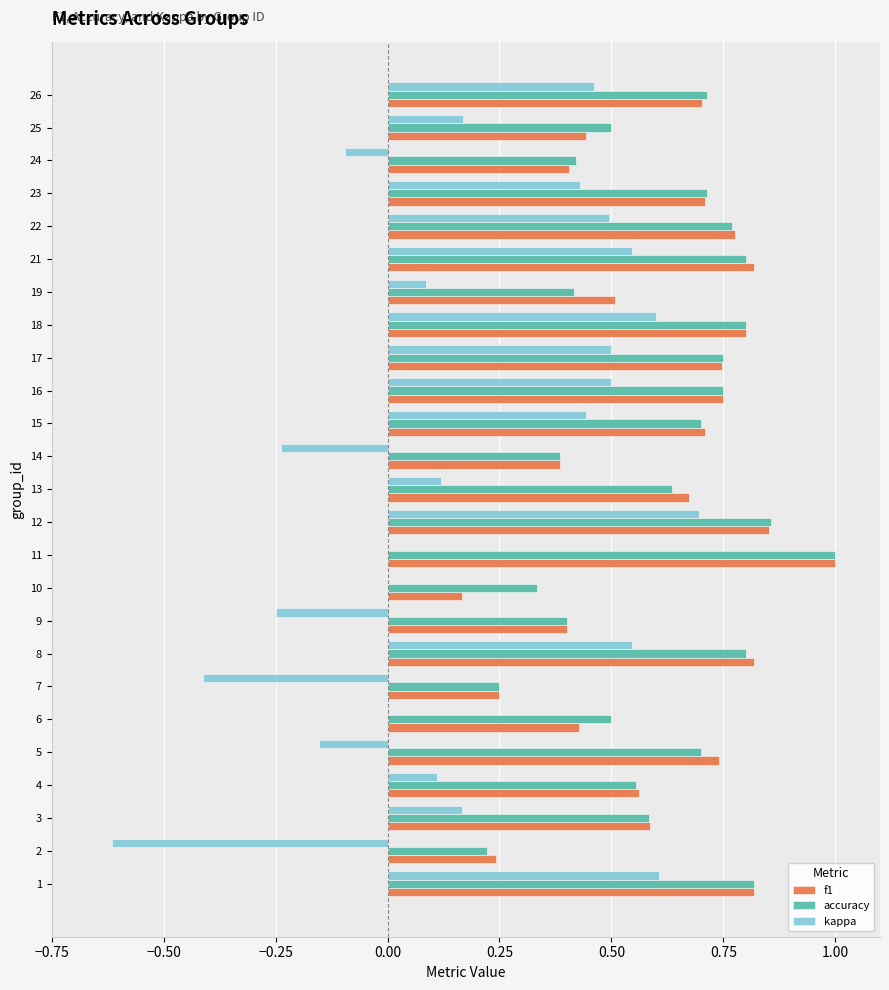

What is the sum of all f1 values?

15.3